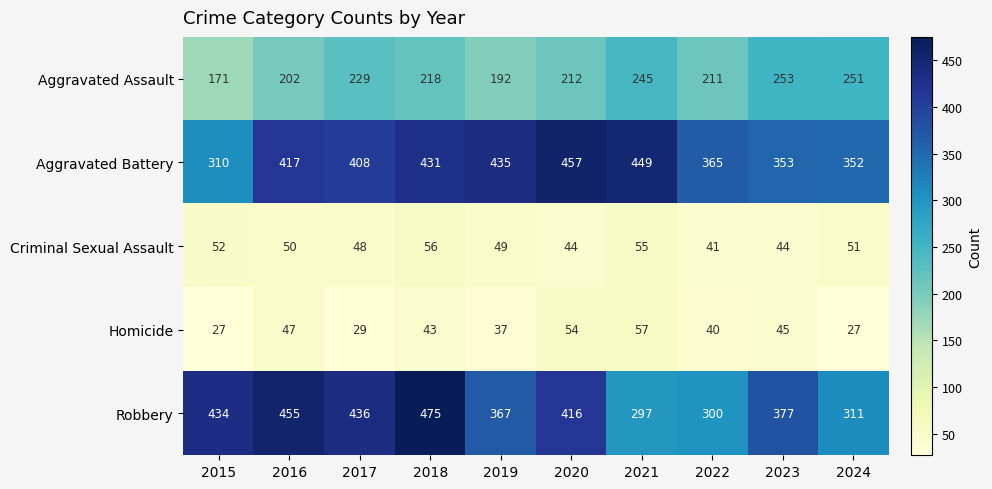

At which category does the chart reach its peak across all series?

2018